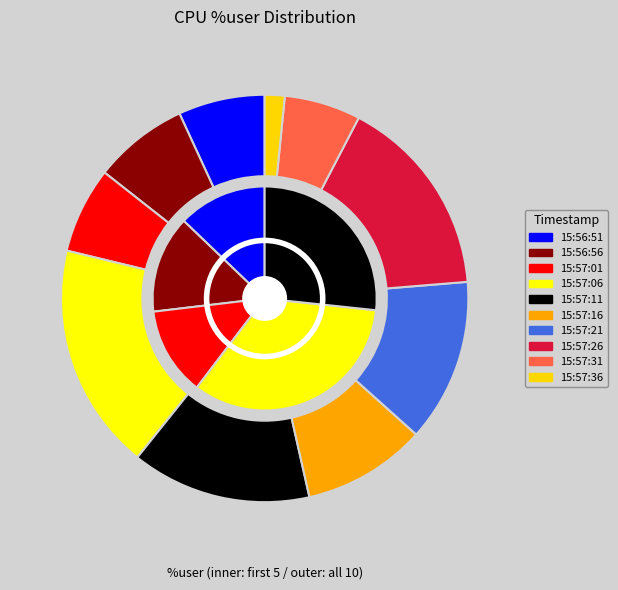

Combined, what portion of the pie is 15:57:11 and 15:56:56?

21.8%